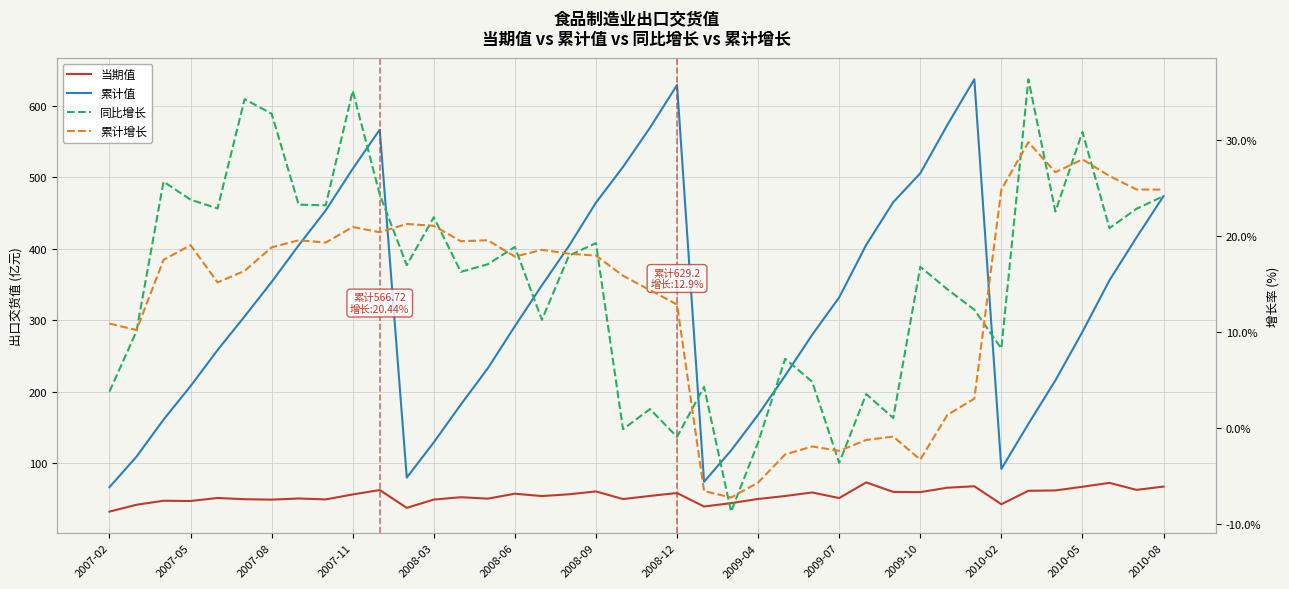

What is the value of the 累计增长 point at the 33rd from the left?

3.1